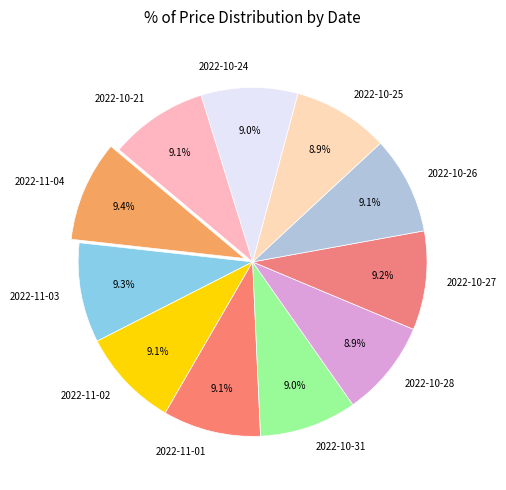

Do 2022-11-01 and 2022-10-31 together represent more than half of the pie?

No